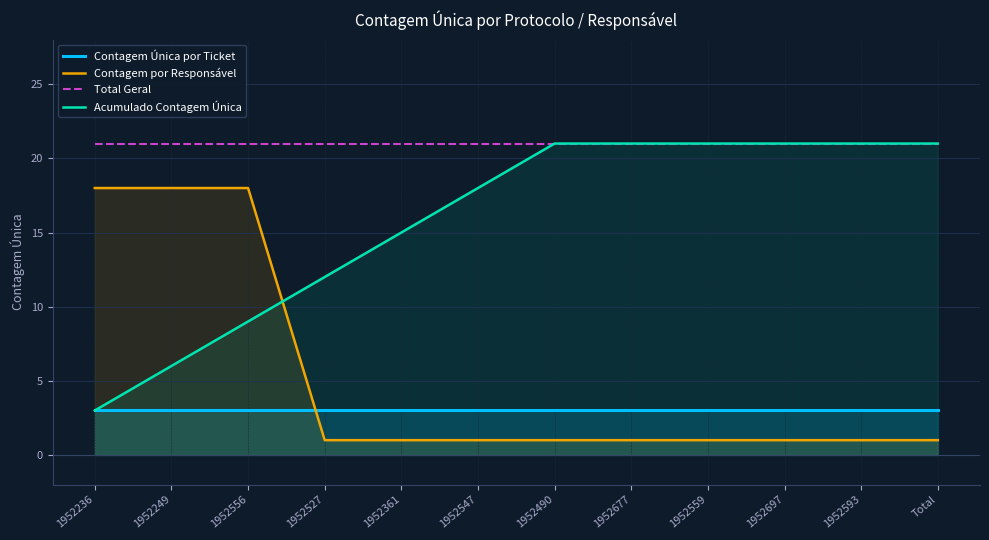

Reading right to left, what are all the values shown in this chart?

Contagem Única por Ticket: Total=3	1952593=3	1952697=3	1952559=3	1952677=3	1952490=3	1952547=3	1952361=3	1952527=3	1952556=3	1952249=3	1952236=3
Contagem por Responsável: Total=1	1952593=1	1952697=1	1952559=1	1952677=1	1952490=1	1952547=1	1952361=1	1952527=1	1952556=18	1952249=18	1952236=18
Total Geral: Total=21	1952593=21	1952697=21	1952559=21	1952677=21	1952490=21	1952547=21	1952361=21	1952527=21	1952556=21	1952249=21	1952236=21
Acumulado Contagem Única: Total=21	1952593=21	1952697=21	1952559=21	1952677=21	1952490=21	1952547=18	1952361=15	1952527=12	1952556=9	1952249=6	1952236=3